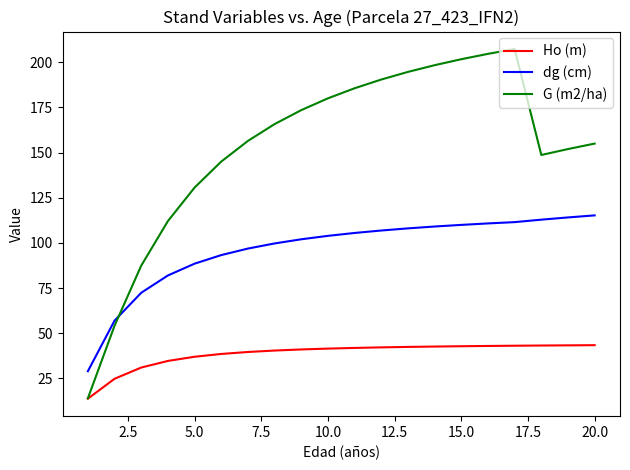

Which series has the largest total across all categories?

G (m2/ha)